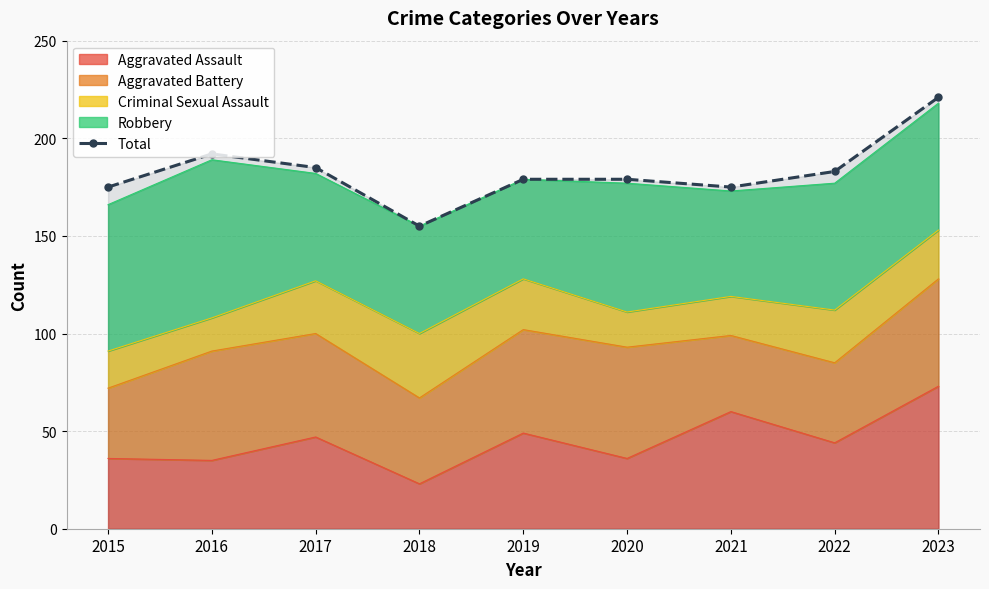

Where does the data first go above 179?

2016